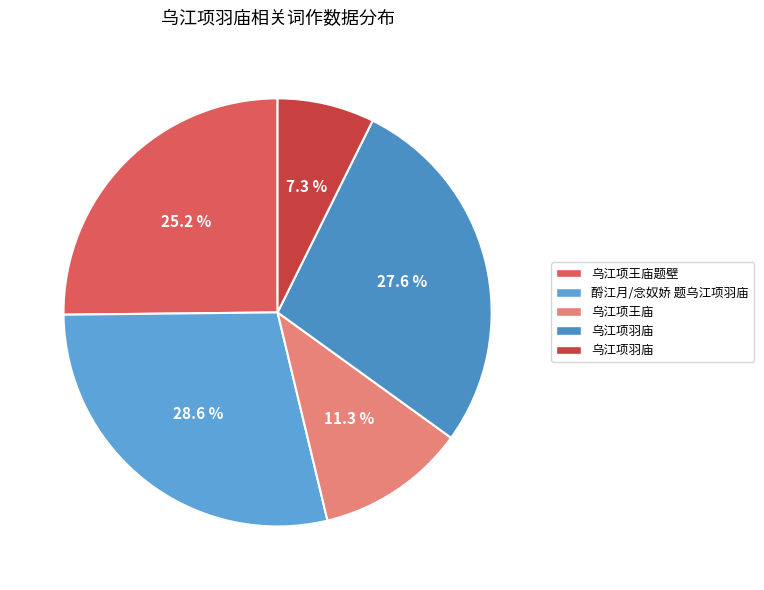

How many slices are in this pie chart?

5